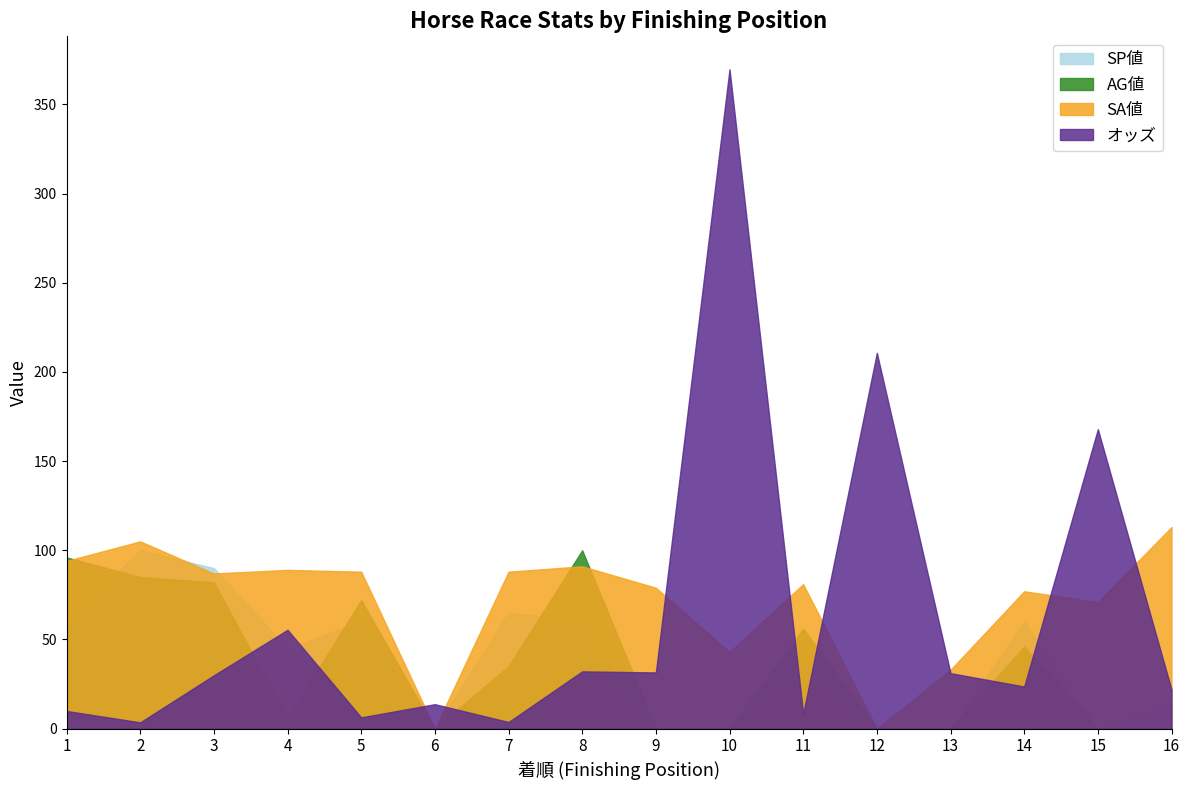

Which category has the lowest value across all series?

6